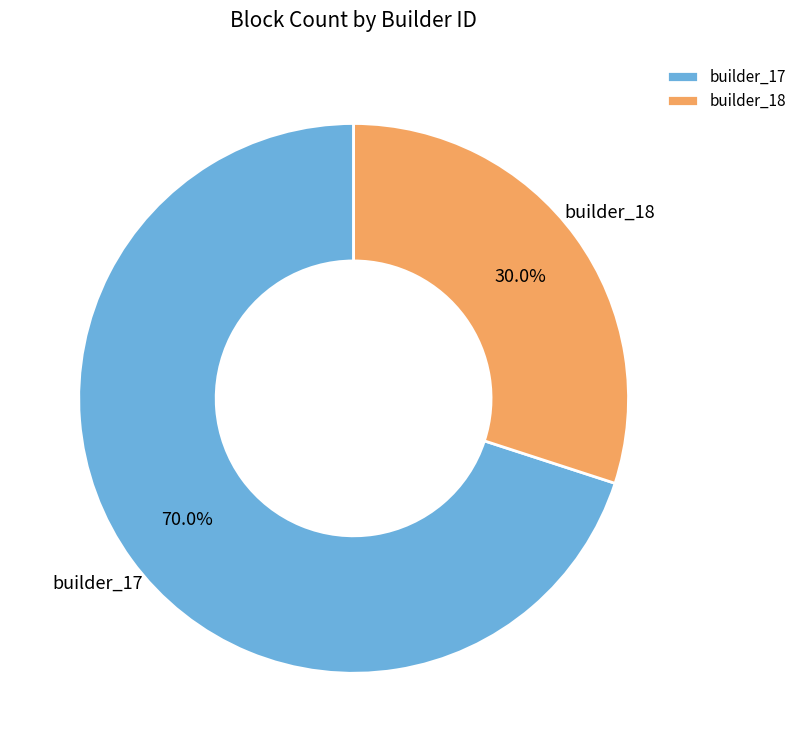

Approximately how many times larger is the value at builder_17 compared to builder_18?

2.3